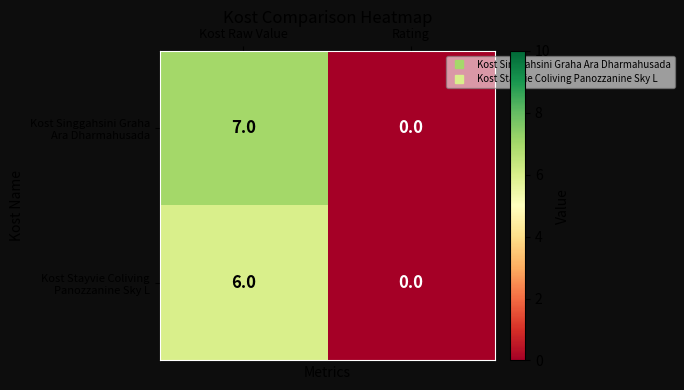

What is the total value across all series at Kost Raw Value?

13